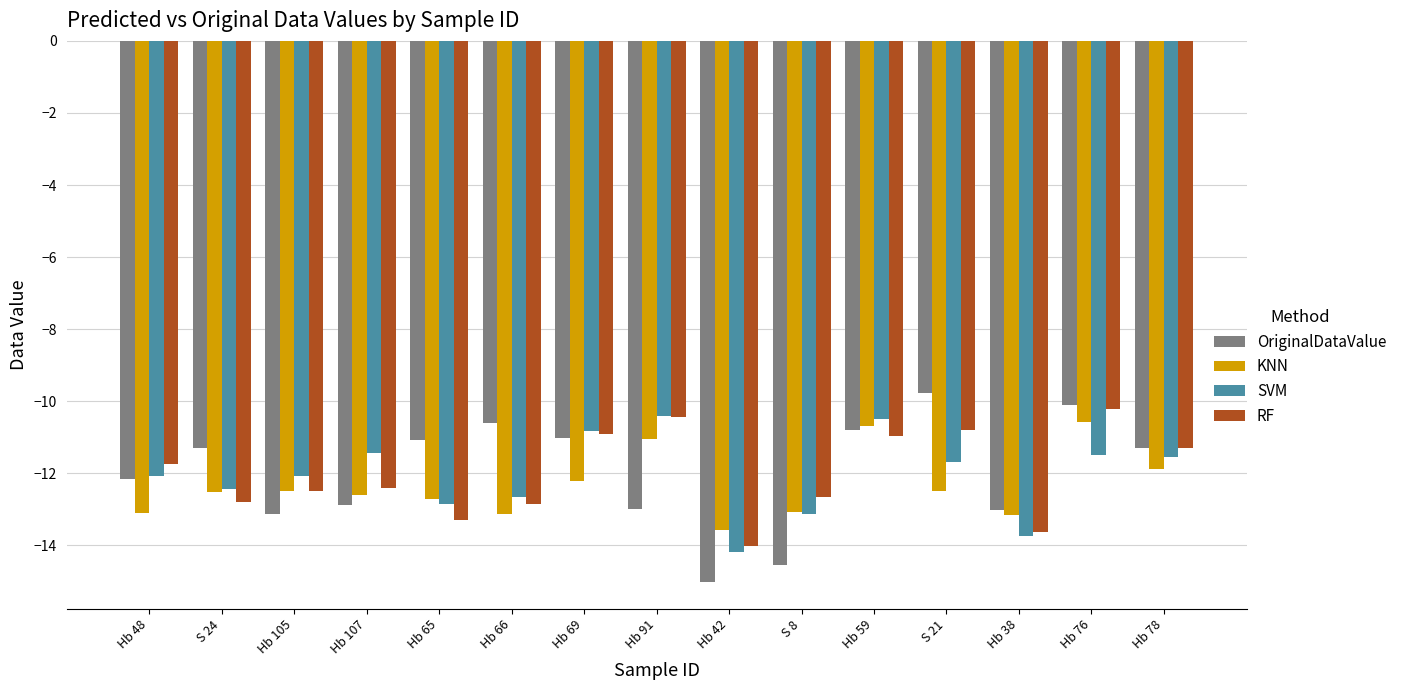

What value does the OriginalDataValue series have at Hb 59?

-10.8